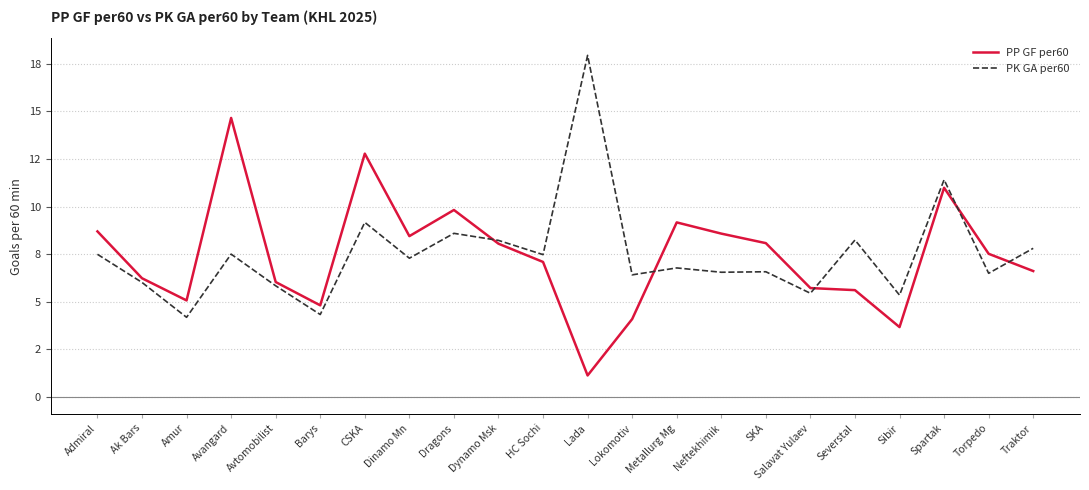

What is the label of the 12th point from the left?

Lada